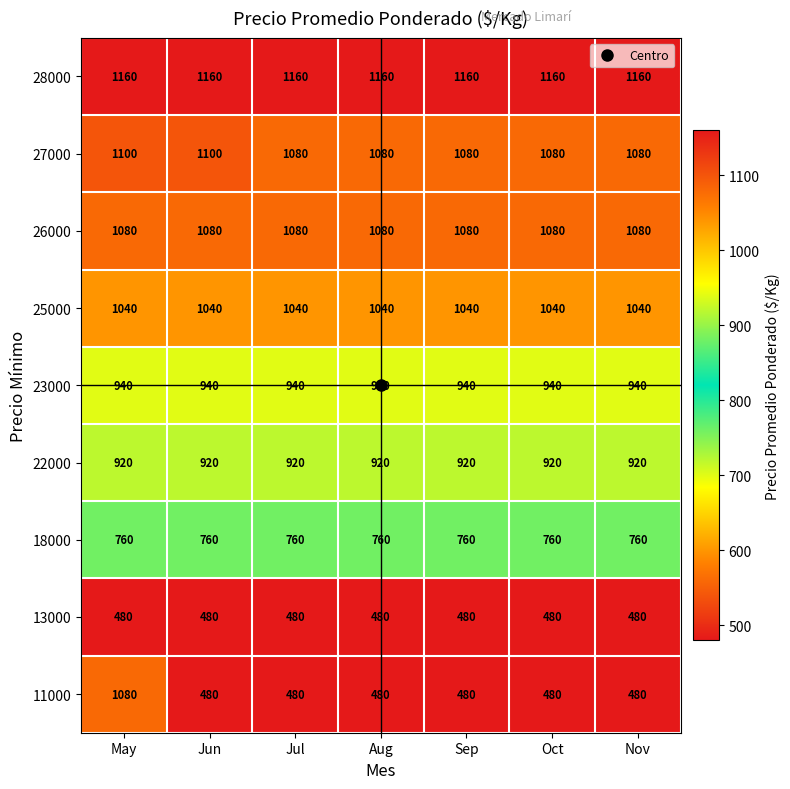

Is it true that 23000 equals 940 at Sep?

True